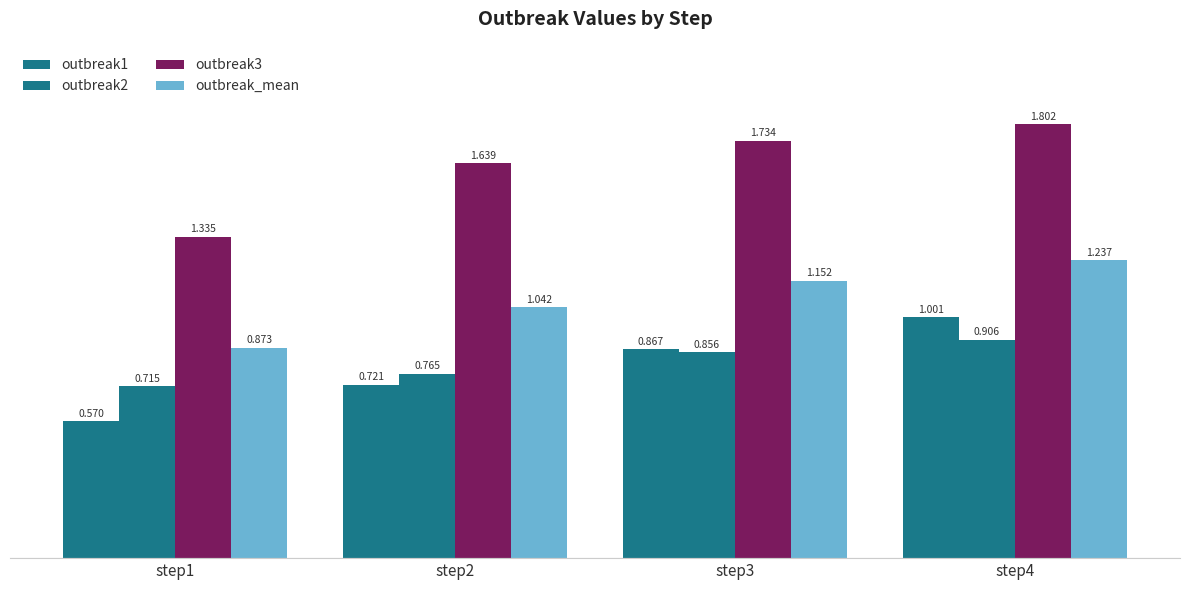

The outbreak1 series shows 1.0 at step4. True or false?

True